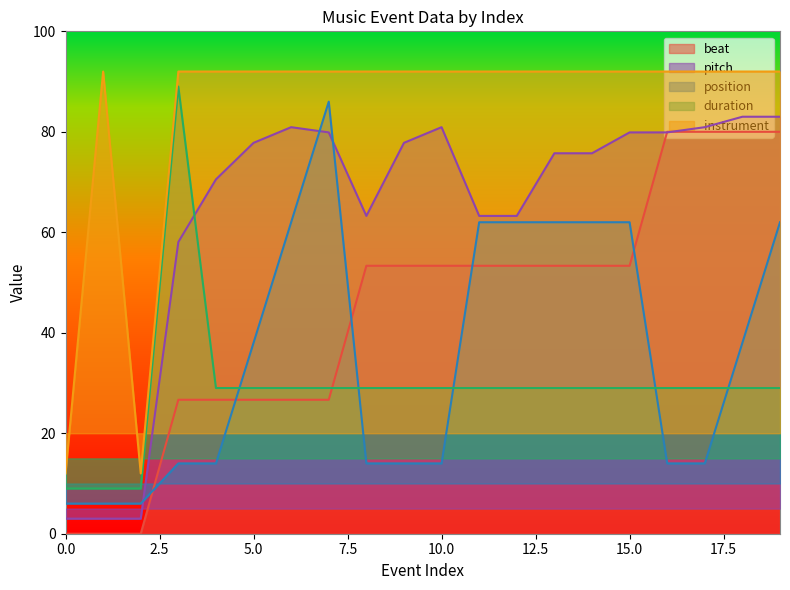

Reading right to left, list all the values displayed in this chart.

beat: 80.0	80.0	80.0	80.0	53.3	53.3	53.3	53.3	53.3	53.3	53.3	53.3	26.7	26.7	26.7	26.7	26.7	0.0	0.0	0.0
pitch: 83.0	83.0	80.9	79.9	79.9	75.7	75.7	63.3	63.3	80.9	77.8	63.3	79.9	80.9	77.8	70.5	58.1	3.0	3.0	3.0
position: 62.0	38.0	14.0	14.0	62.0	62.0	62.0	62.0	62.0	14.0	14.0	14.0	86.0	62.0	38.0	14.0	14.0	6.0	6.0	6.0
duration: 29.0	29.0	29.0	29.0	29.0	29.0	29.0	29.0	29.0	29.0	29.0	29.0	29.0	29.0	29.0	29.0	89.0	9.0	9.0	9.0
instrument: 92.0	92.0	92.0	92.0	92.0	92.0	92.0	92.0	92.0	92.0	92.0	92.0	92.0	92.0	92.0	92.0	92.0	12.0	92.0	12.0